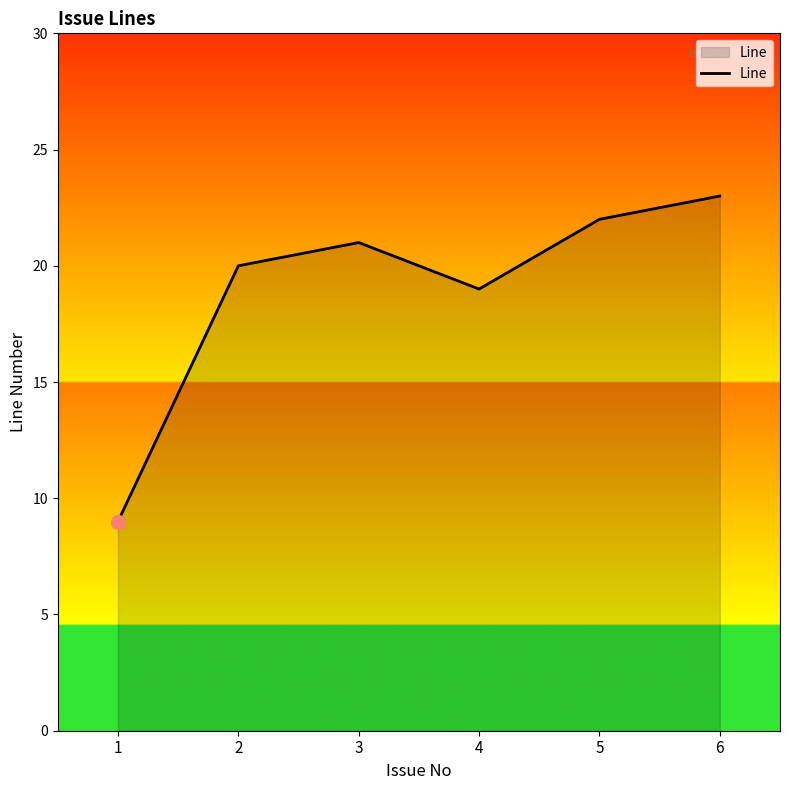

True or false: the data shows 29 at 2.

False